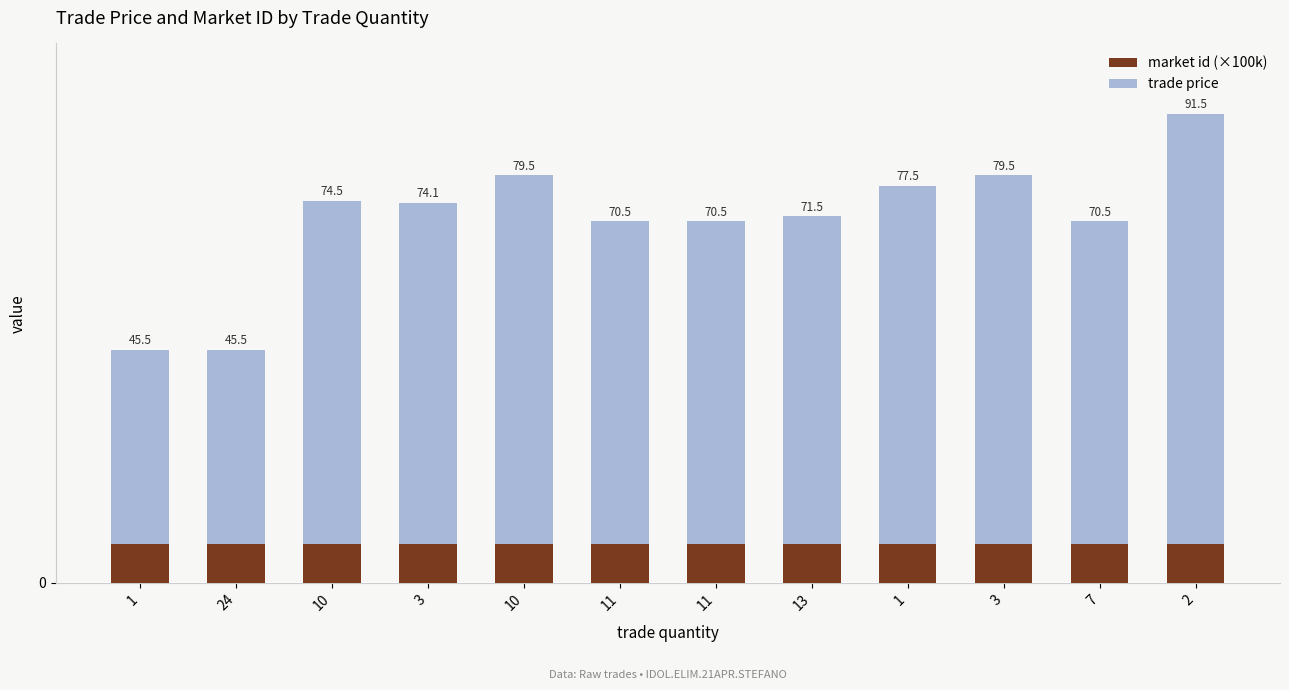

Is it true that trade price equals 114.2 at 13?

False